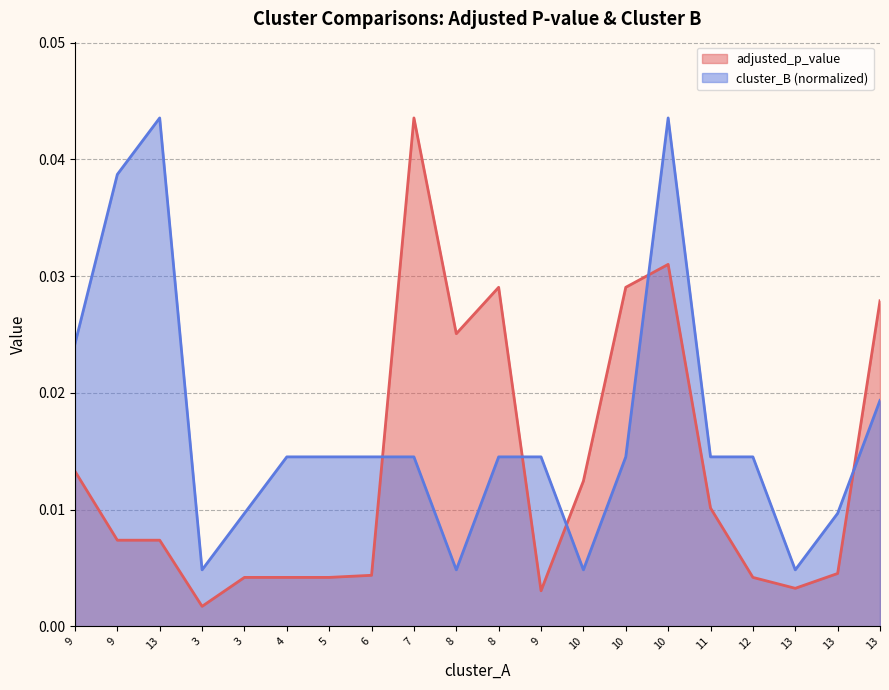

Which series has the largest total across all categories?

cluster_B (normalized)